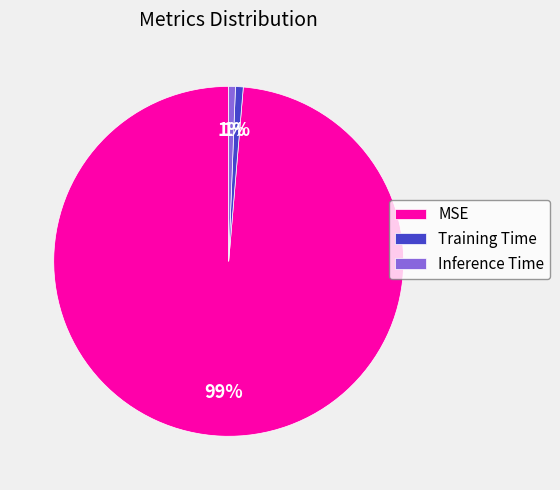

To the nearest percent, what is the combined percentage of MSE and Inference Time?

99%